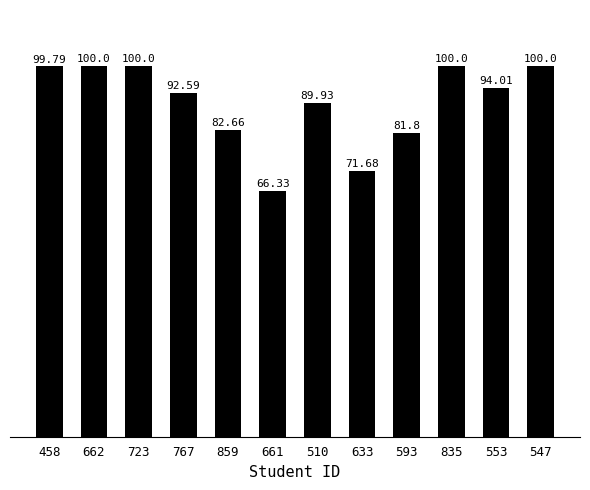

What is the difference between the maximum and minimum values?

33.7